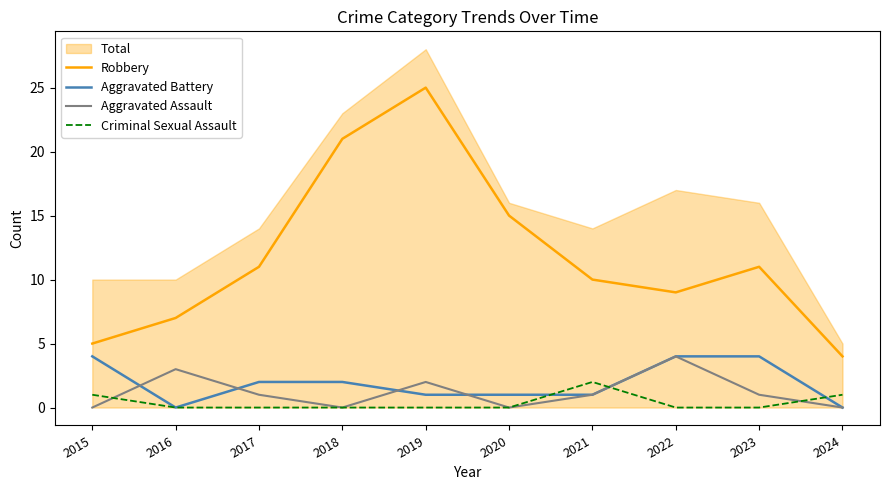

The Aggravated Battery series shows 2 at 2018. True or false?

True